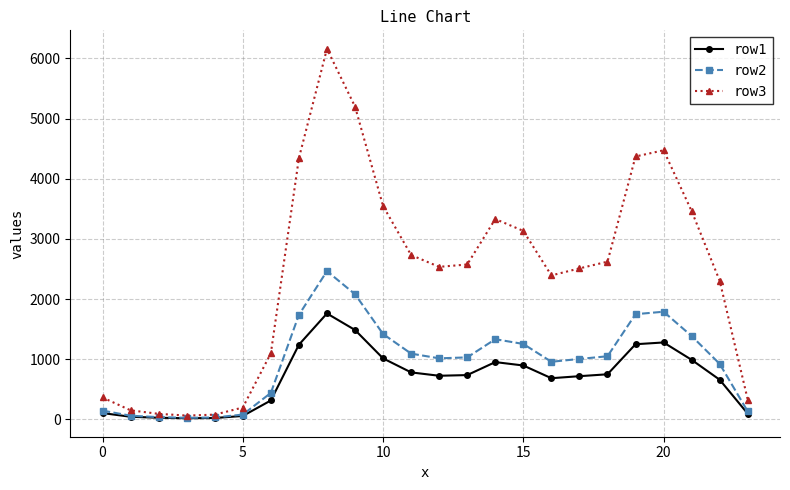

Which series has the largest total across all categories?

row3